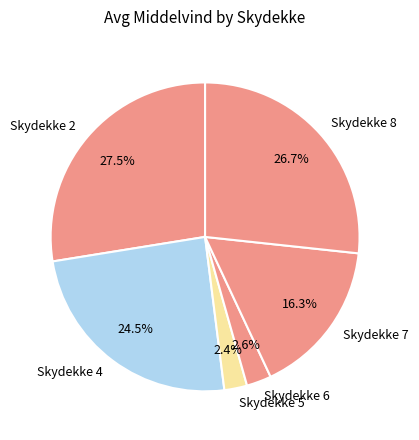

What is the ratio of the value at Skydekke 7 to the value at Skydekke 6?

6.3